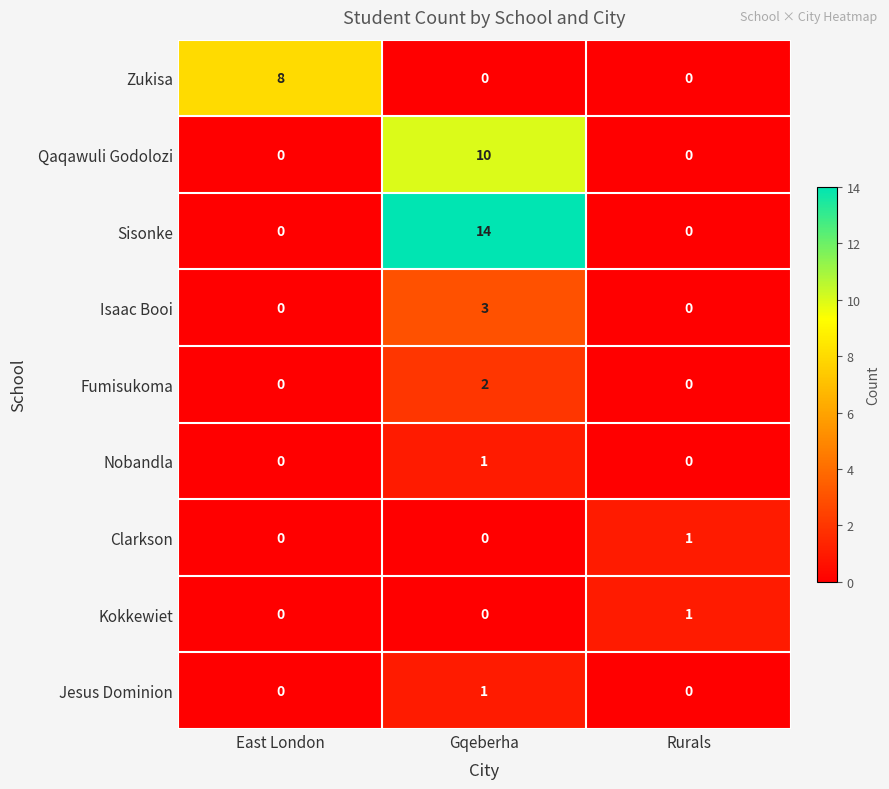

Which series has the largest range (max minus min)?

Sisonke